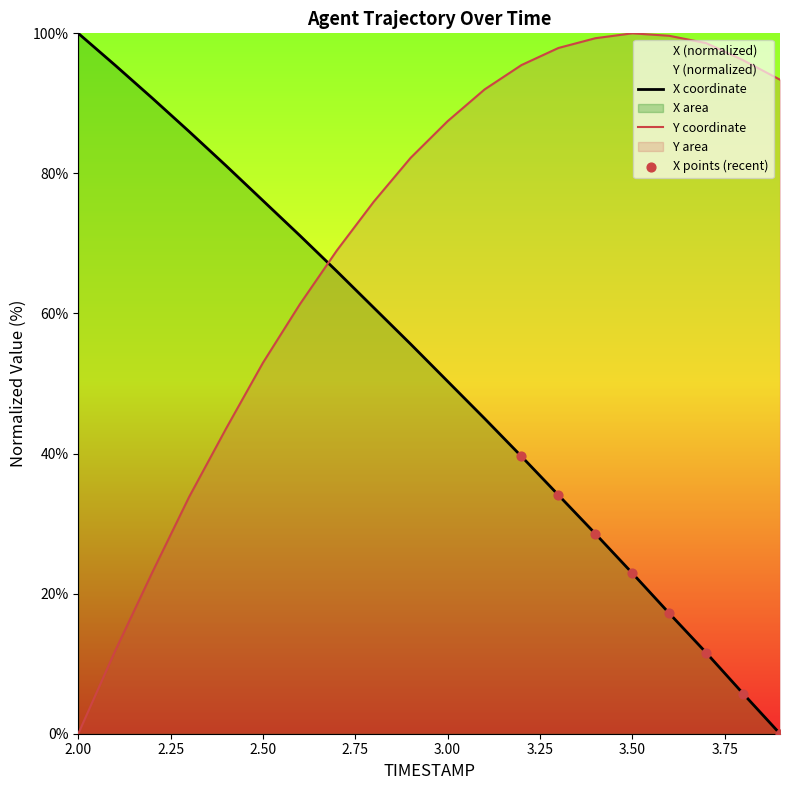

Which series has the widest spread of Y values?

X